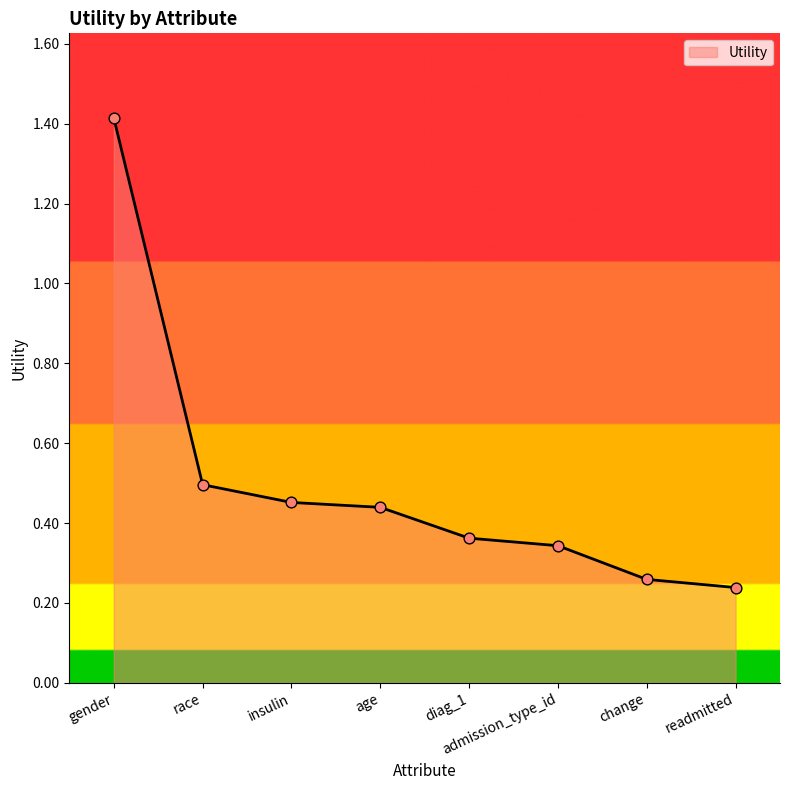

What is the change in value from gender to age?

-1.0